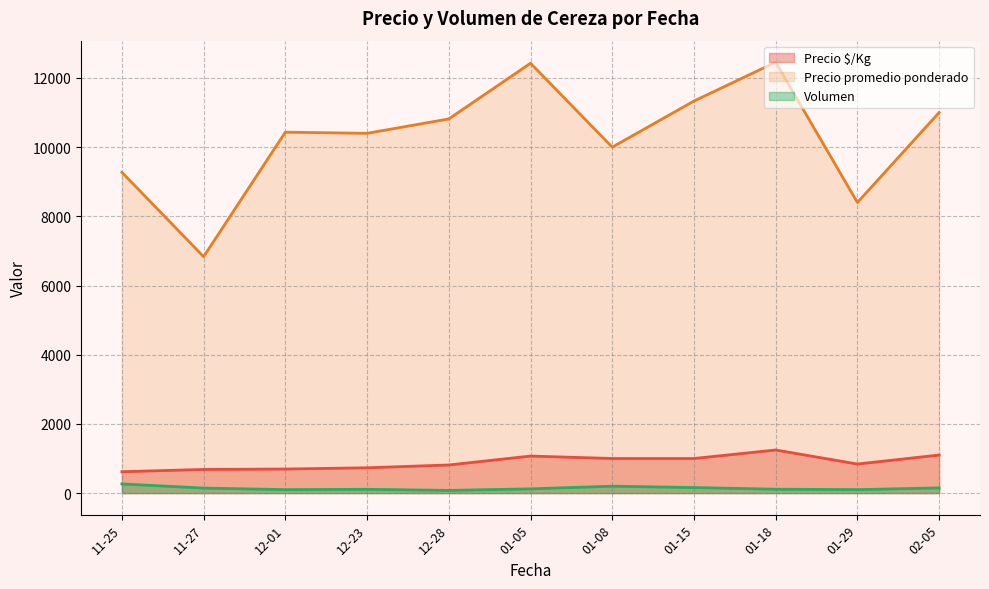

True or false: Precio $/Kg and Precio promedio ponderado cross at least once.

False